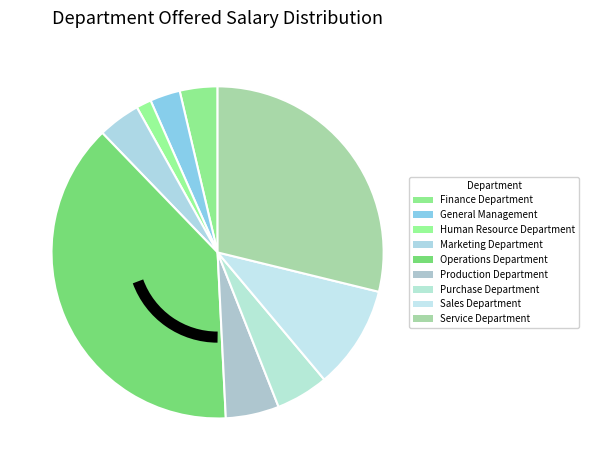

How much of the chart is everything except Purchase Department?

94.9%